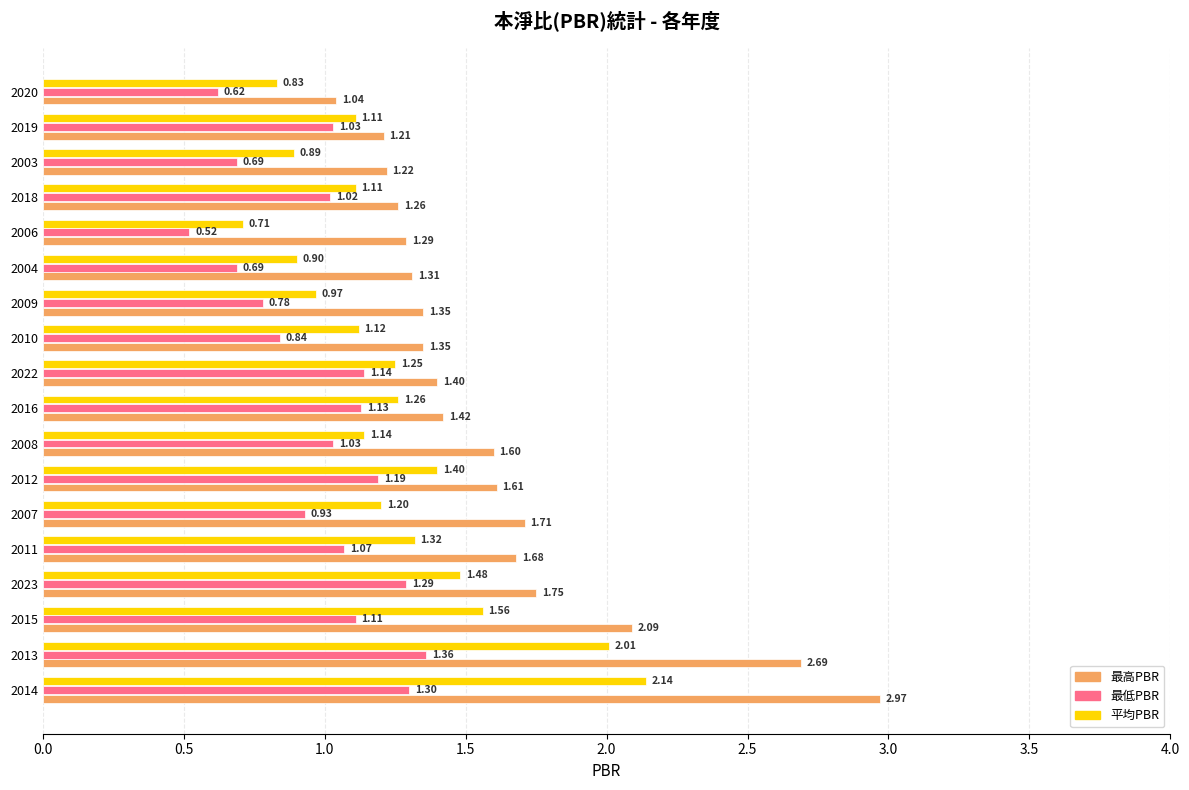

How many values in the 平均PBR series exceed 1?

13